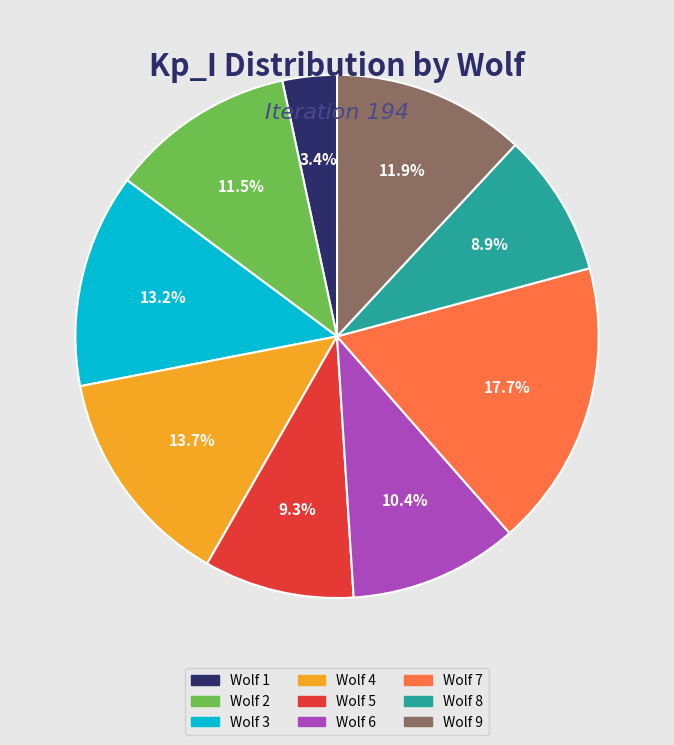

Which has a higher value, Wolf 9 or Wolf 5?

Wolf 9